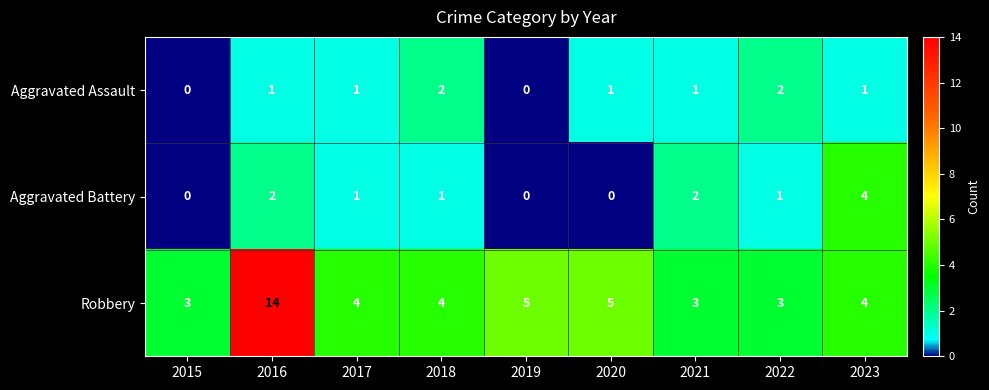

Is it true that Aggravated Battery equals 1 at 2016?

False